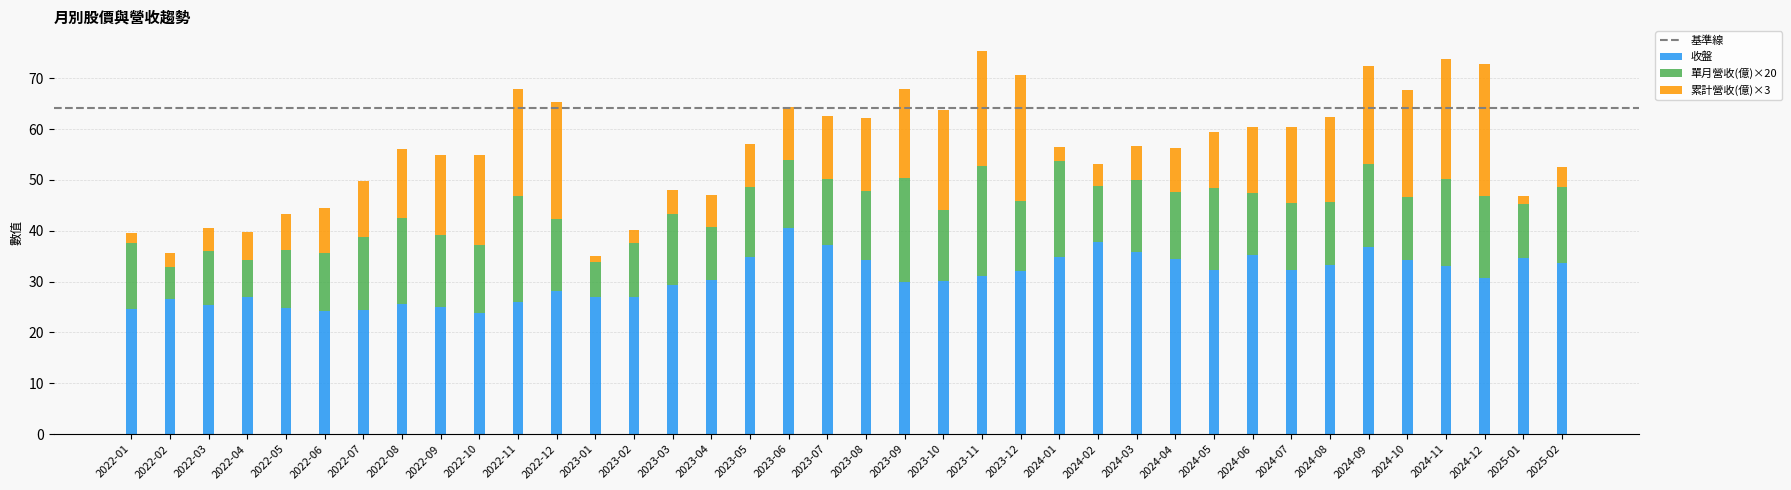

At which label does 收盤 reach its peak?

2023-06